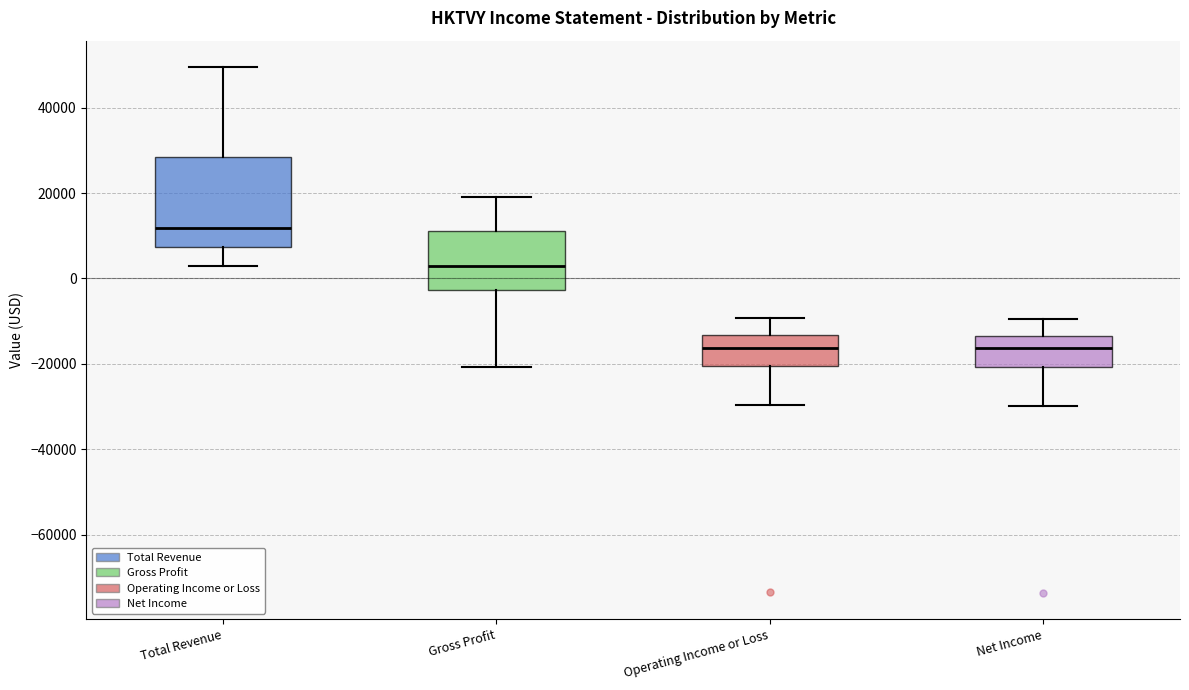

Where does the median line of the box for Operating Income or Loss sit on the y-axis? The values are not printed on the chart, so give them approximately, as read against the axis.

-16000